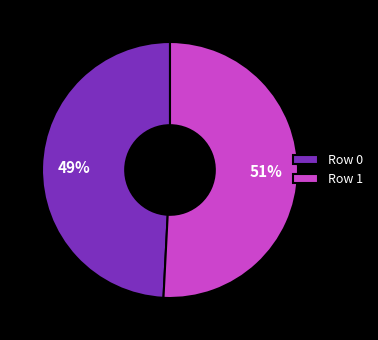

To the nearest percent, what portion does Row 0 represent?

49%